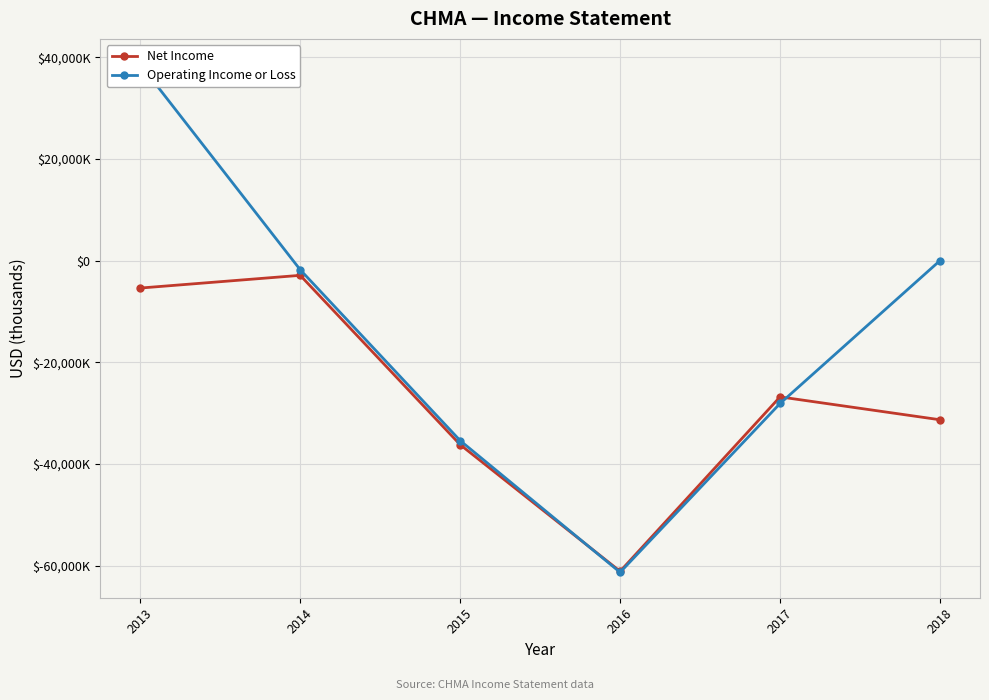

What is the difference between the maximum and minimum values in the Operating Income or Loss series?

99900